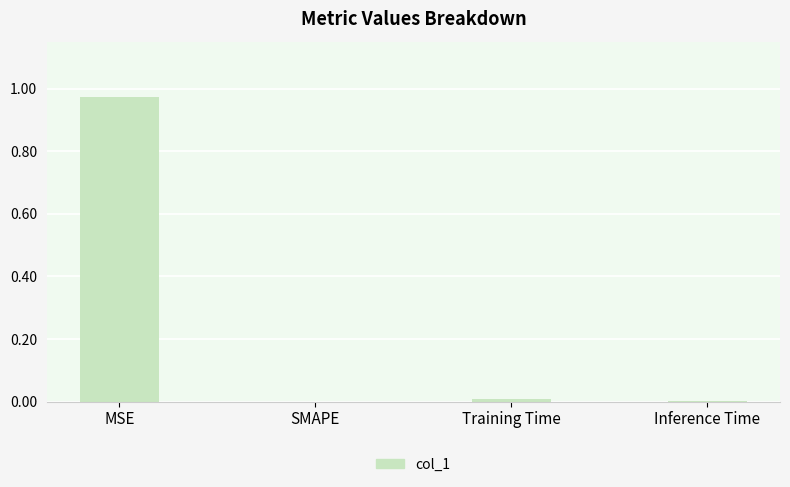

What is the average value?

0.2